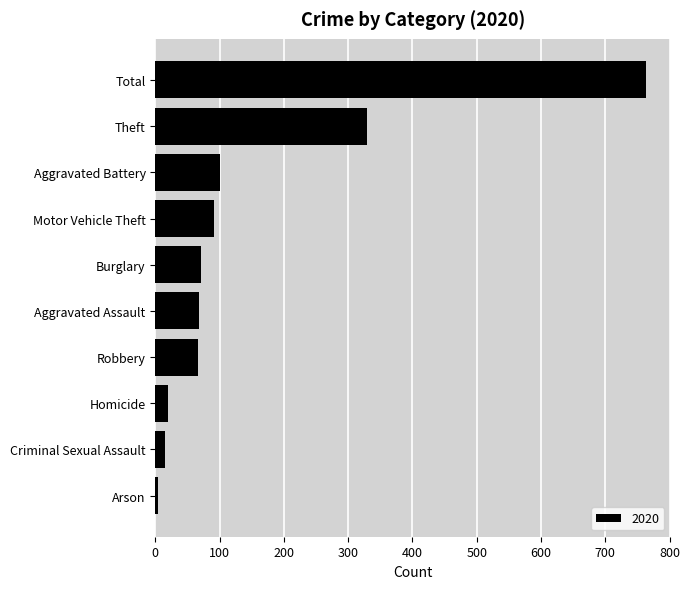

Are the bars grouped side by side (vs. stacked)?

No